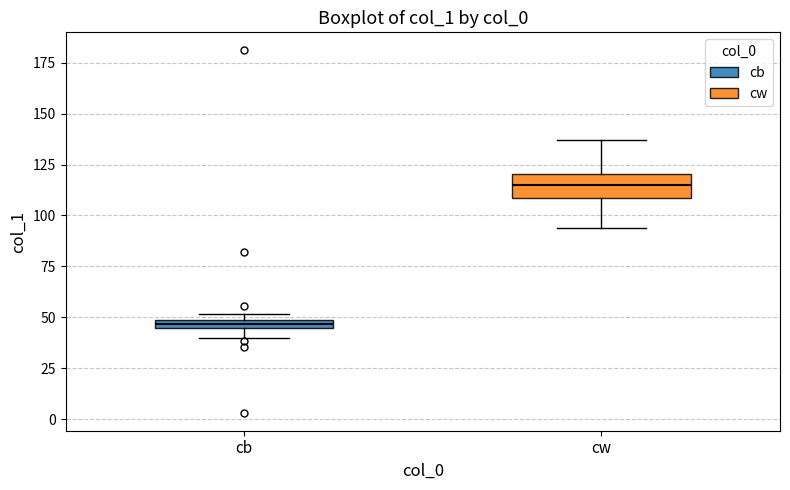

Where is the upper edge of the box for cb on the y-axis? The values are not printed on the chart, so give them approximately, as read against the axis.

50